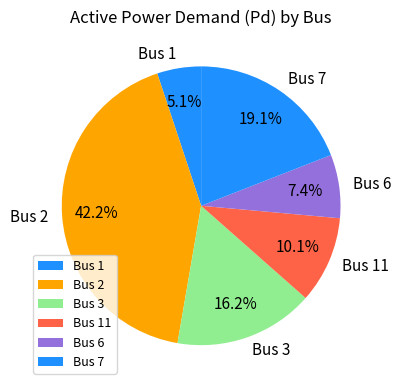

To the nearest percent, what is the average slice percentage?

17%